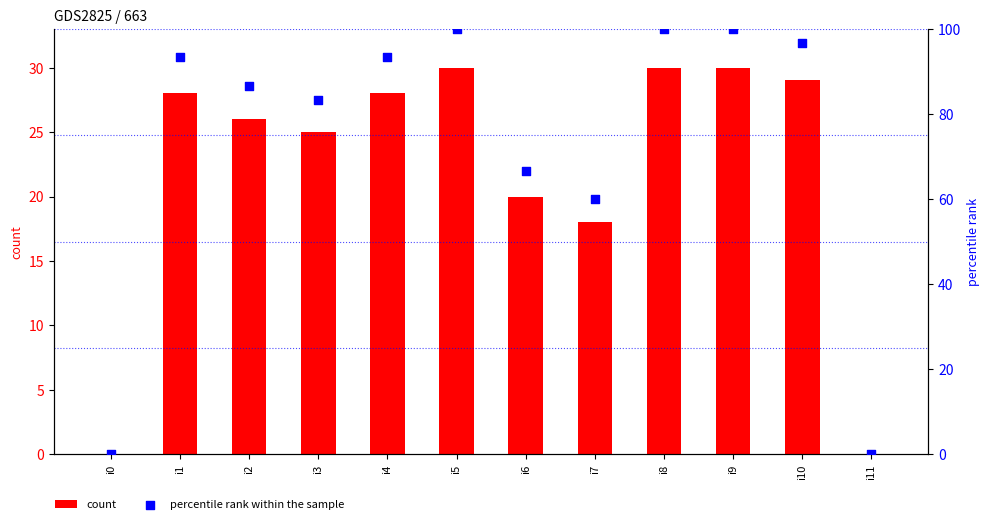

Which series reaches the maximum Y coordinate?

percentile rank within the sample